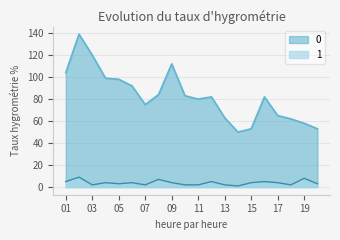

The 0 series shows 20 at 2023-01-08. True or false?

False